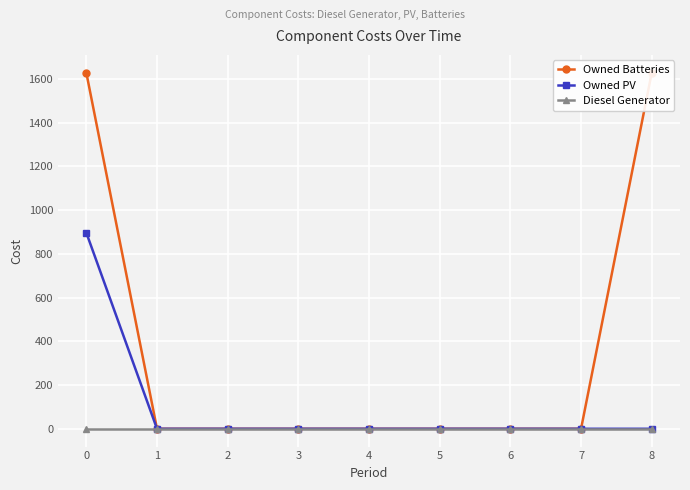

What are all the series names shown in the legend?

Owned Batteries, Owned PV, Diesel Generator